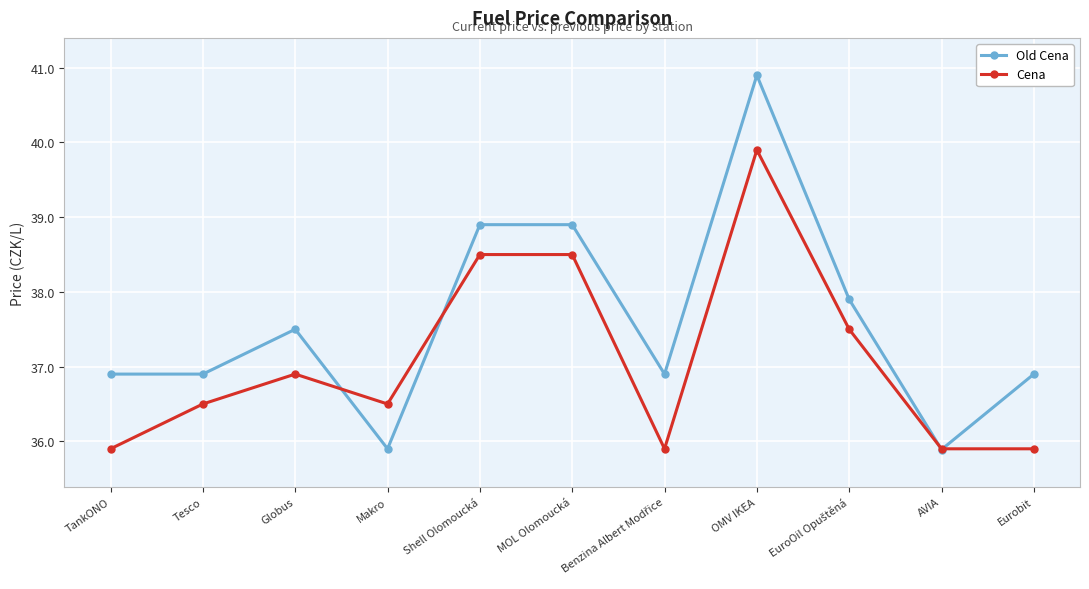

The value of Old Cena at Tesco is 22.5. True or false?

False